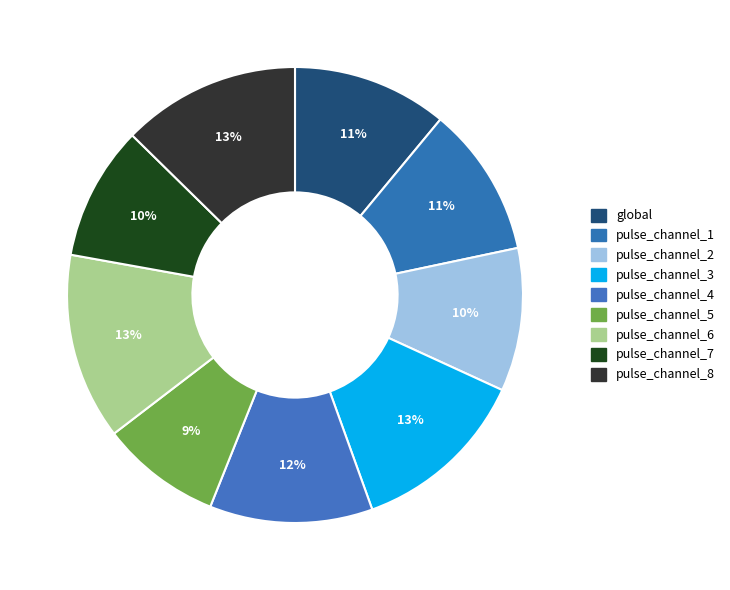

How many segments does this pie chart have?

9